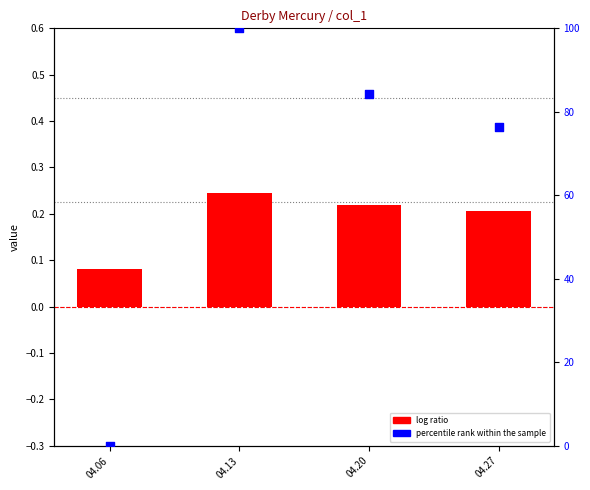

What is the total value across all series at 04.06?

0.1